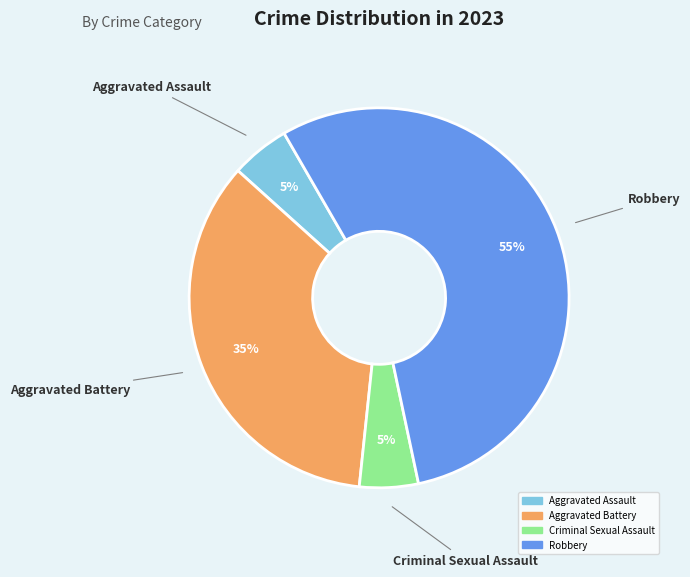

To the nearest percent, what is the difference between the largest and smallest slice percentages?

50%